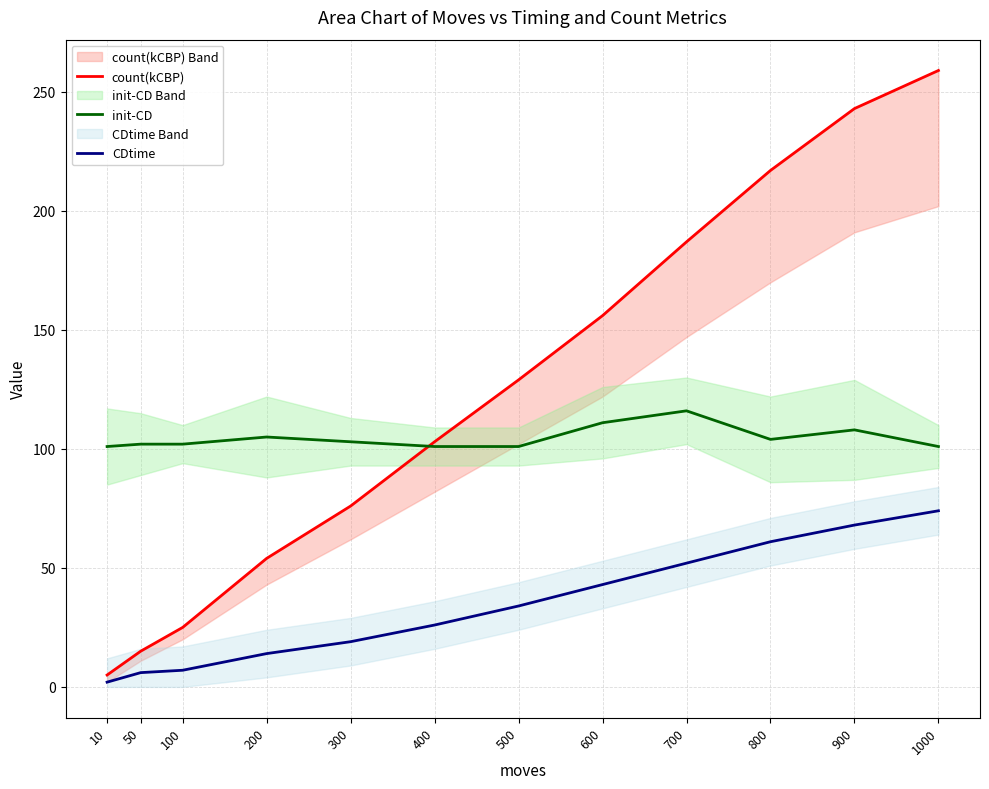

What is the sum of all init-CD values?

1255